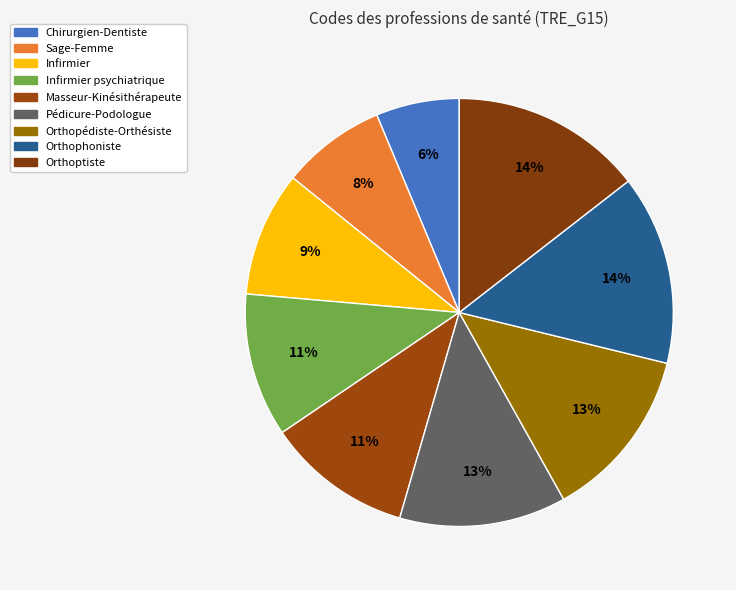

Is it true that Orthopédiste-Orthésiste is 13% of the pie?

True